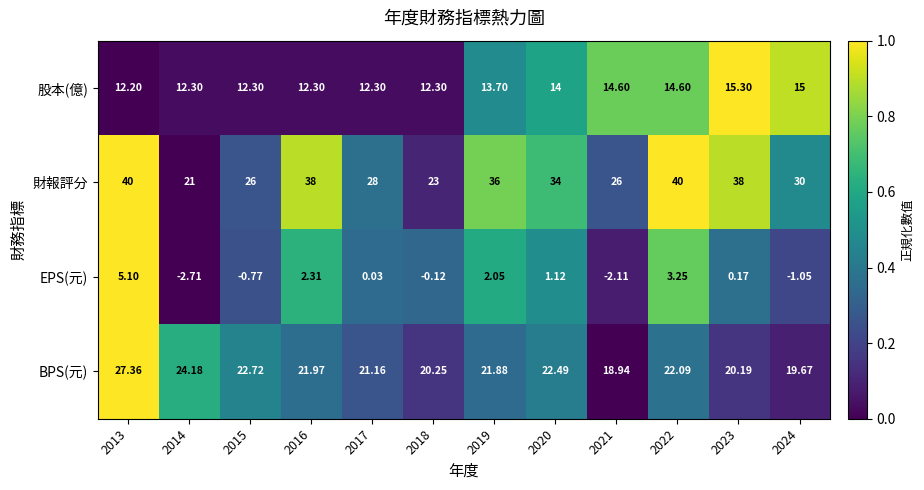

Is the value of 股本(億) at 2022 greater than the value of 財報評分 at 2021?

No